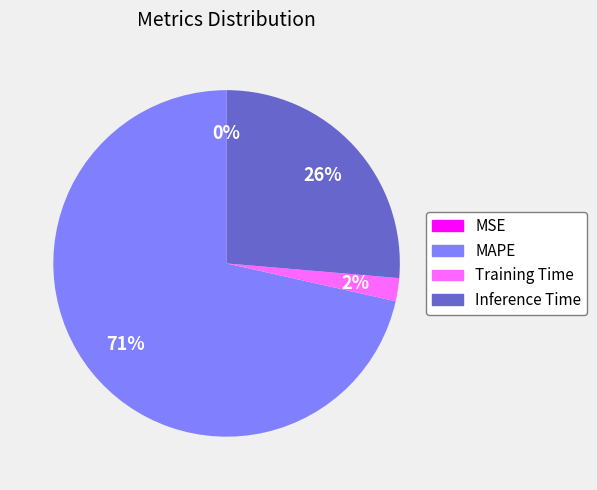

Is Inference Time the majority of the pie?

No